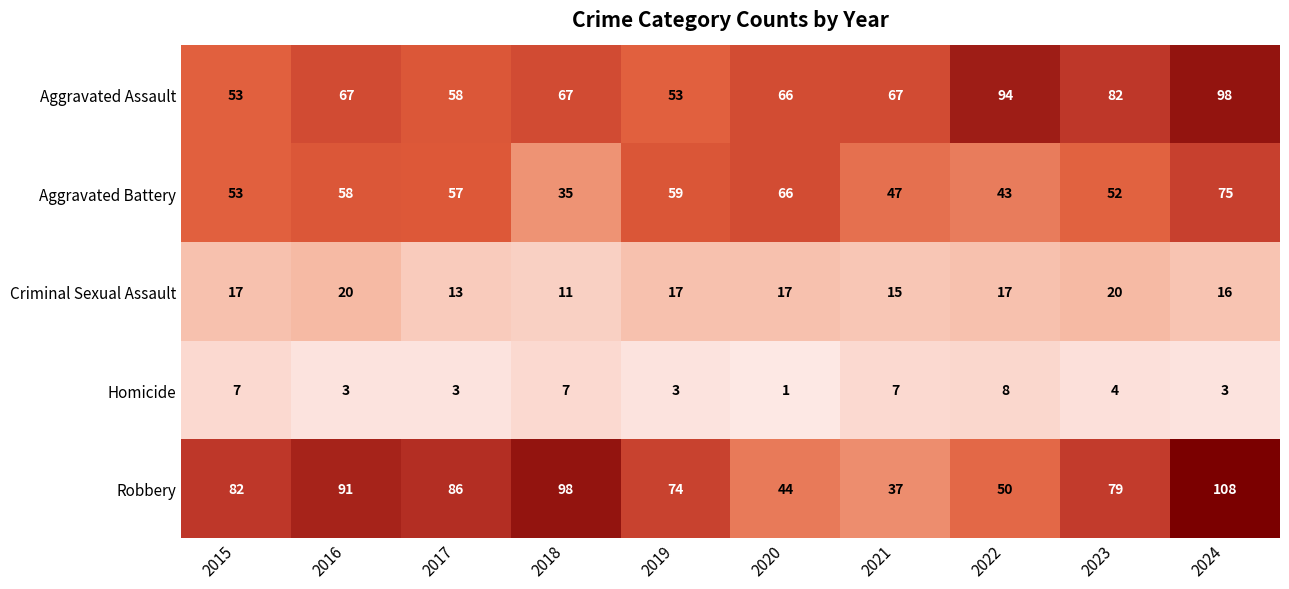

At which category is the sum across all series the highest?

2024